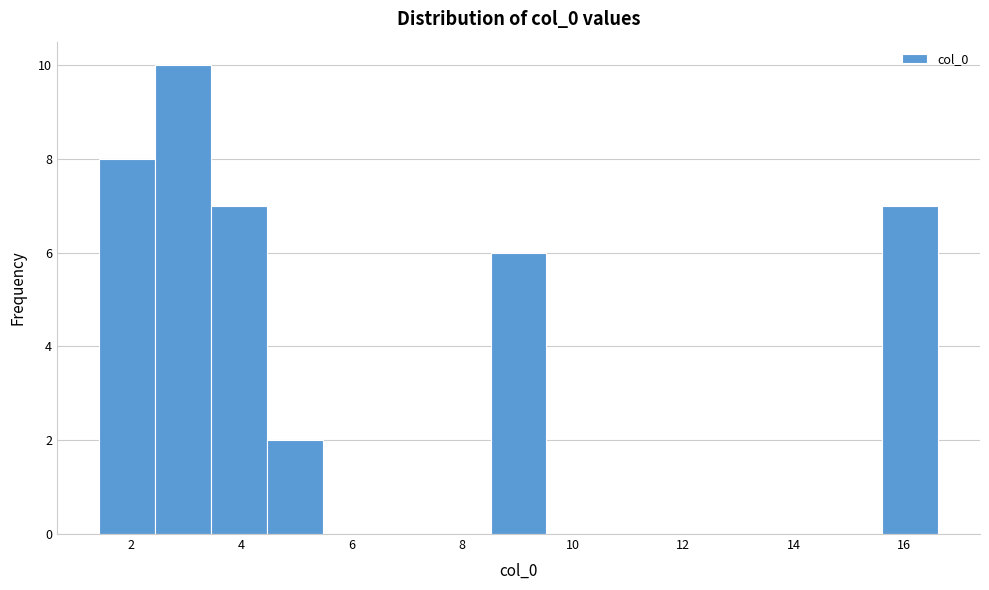

Over which range of the x-axis is the bar tallest?

2.4 to 3.4